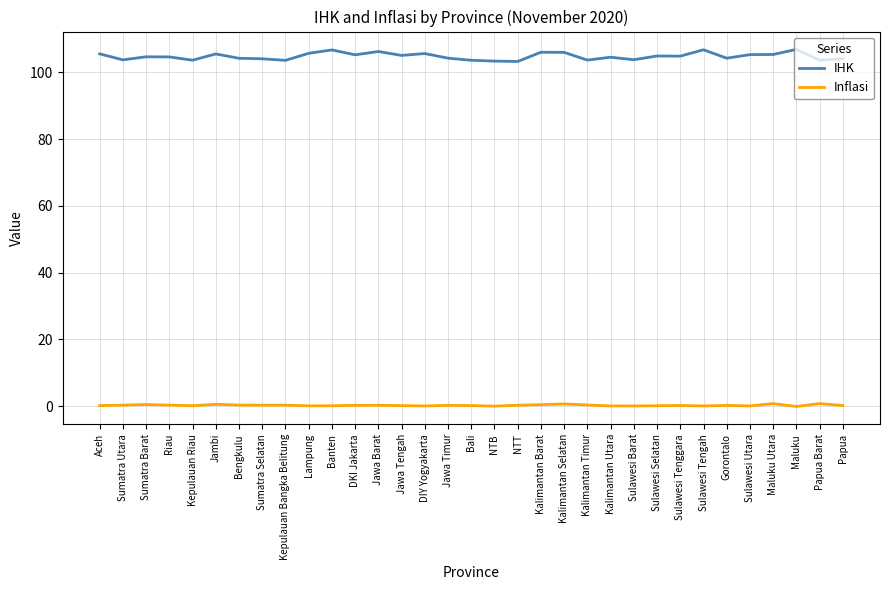

What is the maximum value for IHK?

106.8